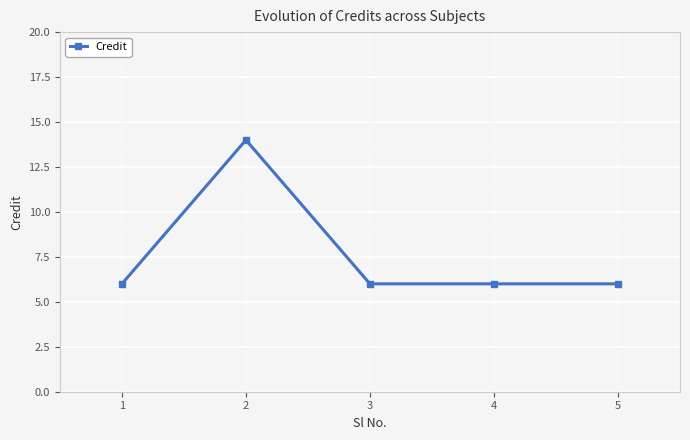

The chart shows a value of 1 at 1. True or false?

False